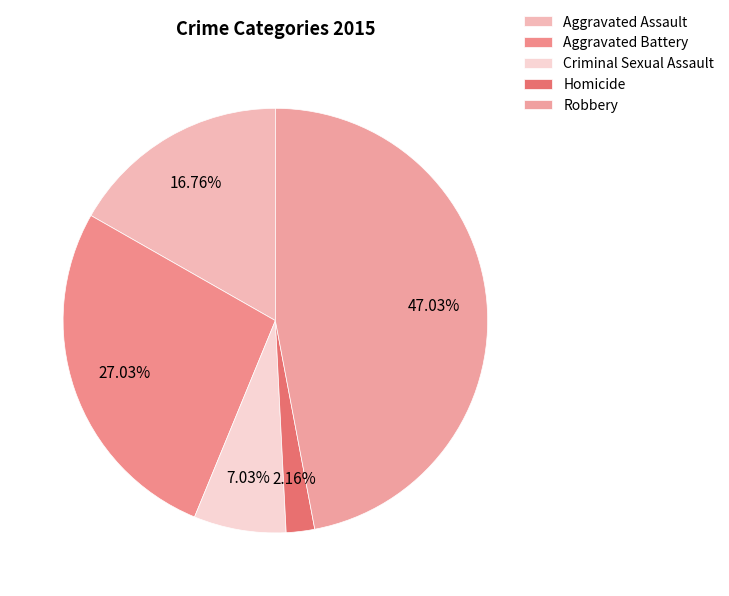

True or false: Aggravated Assault accounts for 17% of the total.

True